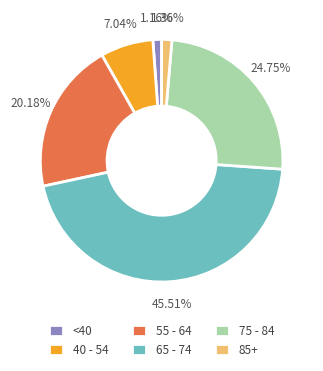

Is the sum of 55 - 64 and <40 greater than half?

No